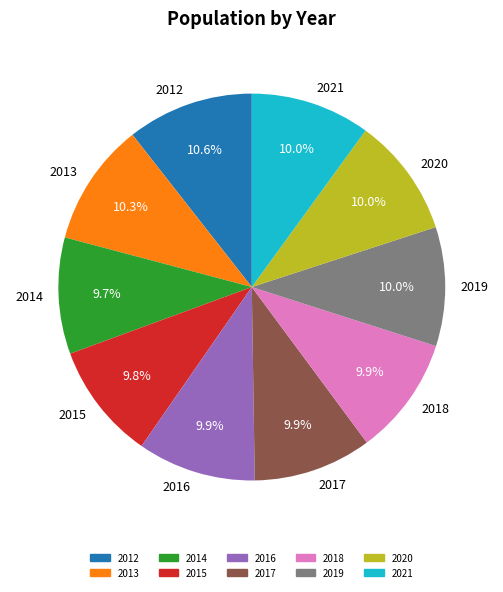

Is 2020 the majority of the pie?

No